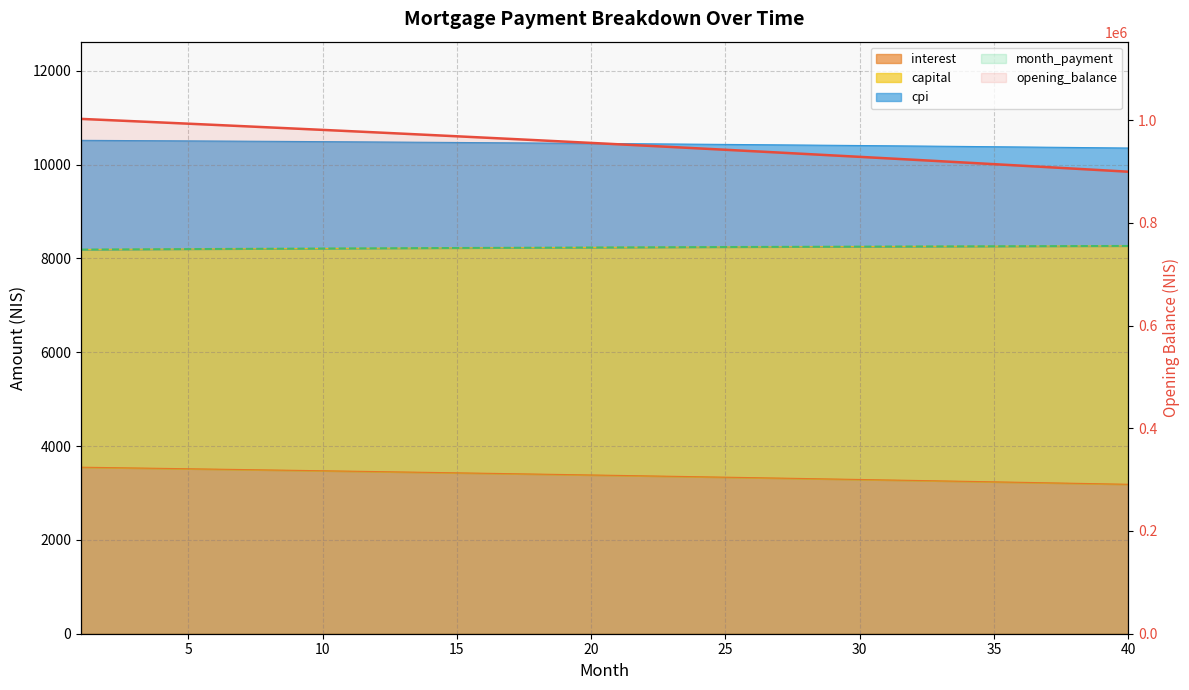

What is the change in value from 24 to 32?

-22265.6